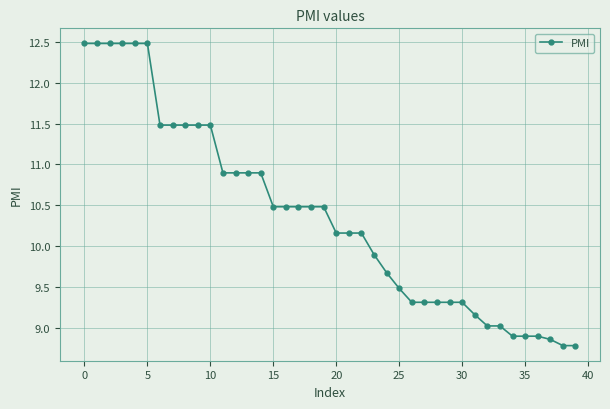

What is the average value?

10.4